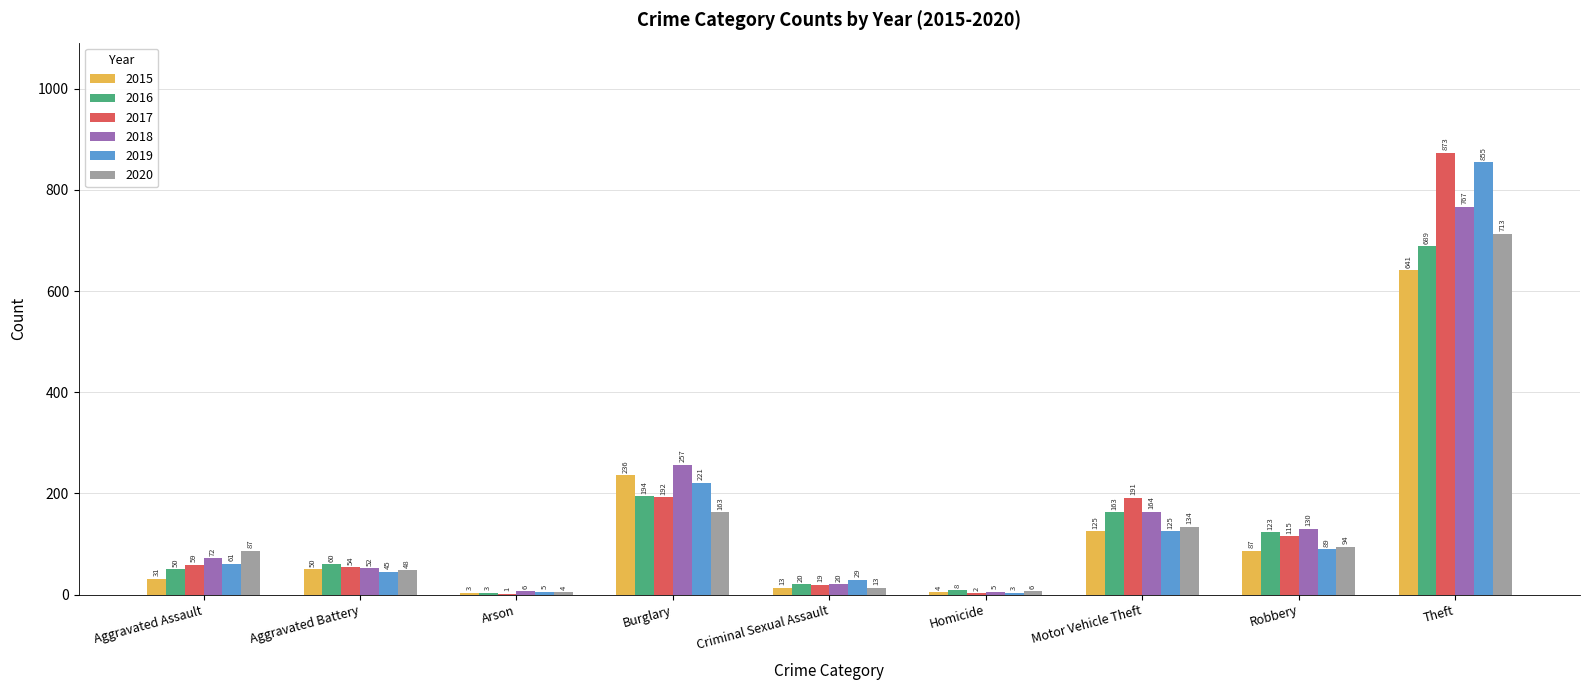

Reading right to left, extract all data points from this chart.

2015: 641	87	125	4	13	236	3	50	31
2016: 689	123	163	8	20	194	3	60	50
2017: 873	115	191	2	19	192	1	54	59
2018: 767	130	164	5	20	257	6	52	72
2019: 855	89	125	3	29	221	5	45	61
2020: 713	94	134	6	13	163	4	48	87